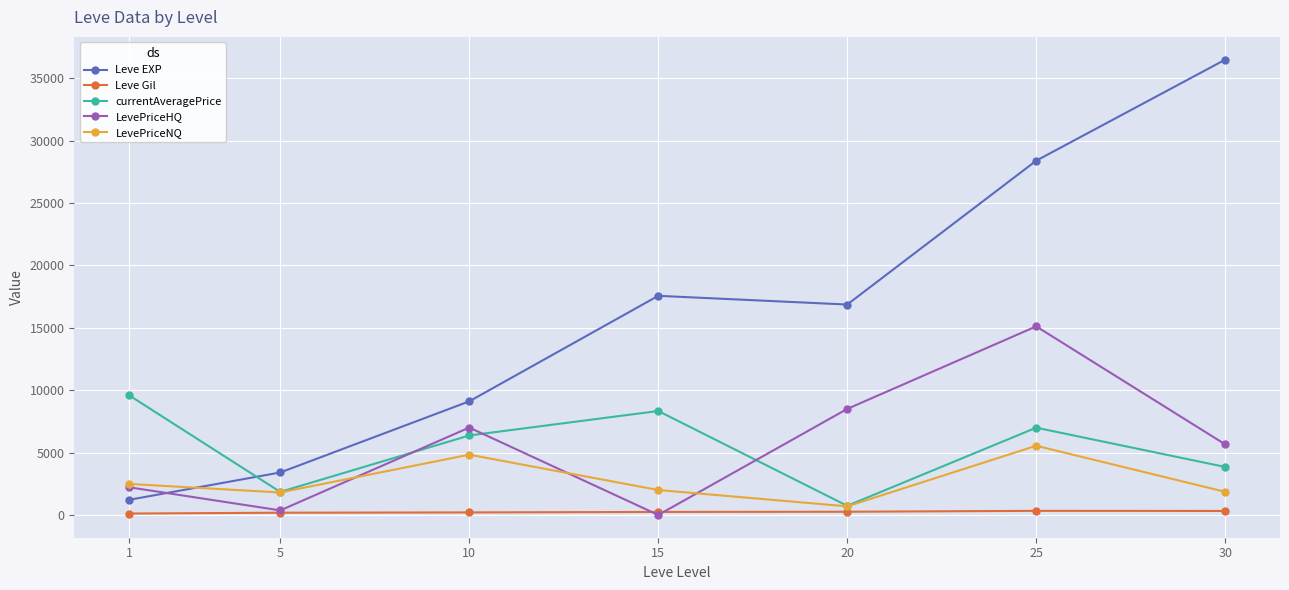

What is the maximum value for LevePriceHQ?

15114.3